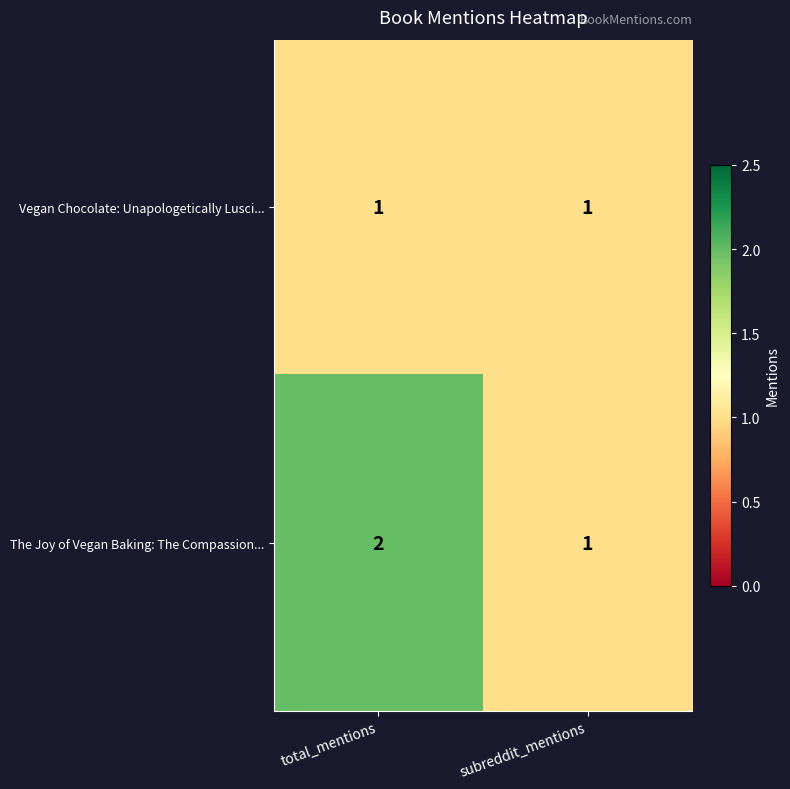

Which series has the widest spread of values?

The Joy of Vegan Baking: The Compassion...